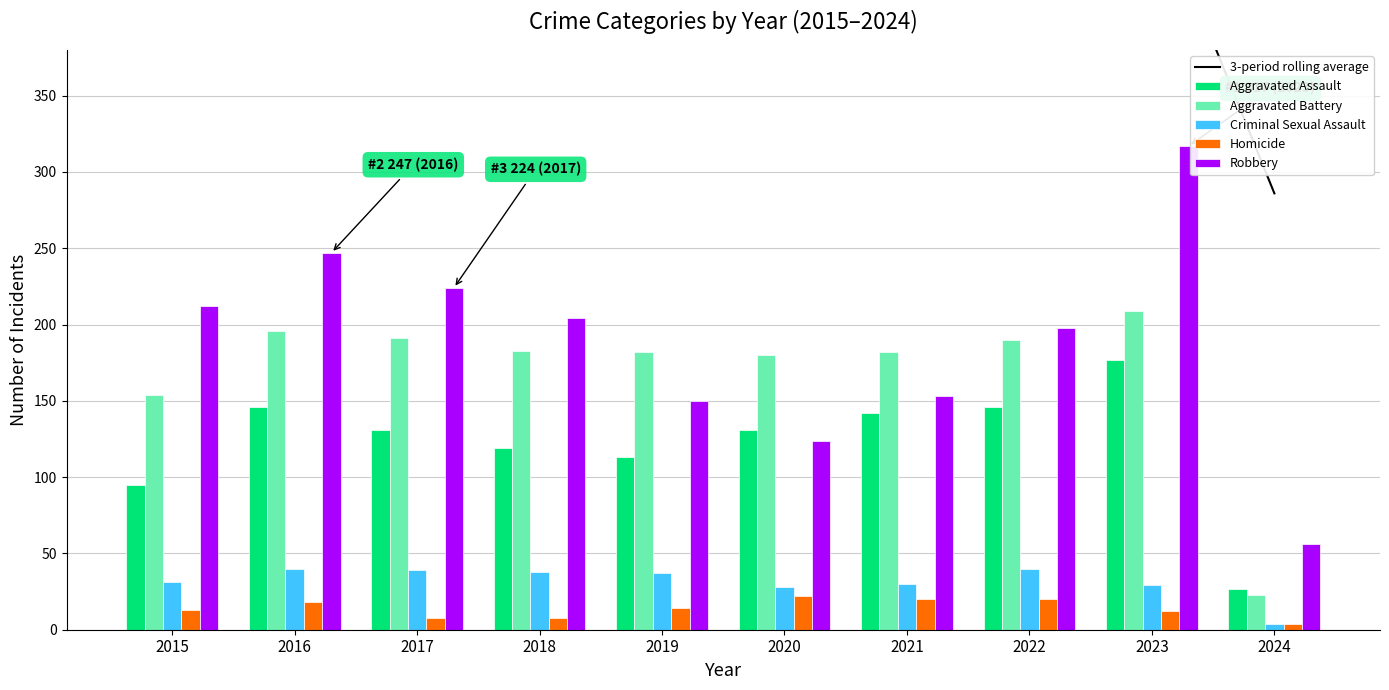

Rank the series at 2021 from lowest to highest value.

Homicide, Criminal Sexual Assault, Aggravated Assault, Robbery, Aggravated Battery, 3-period rolling average